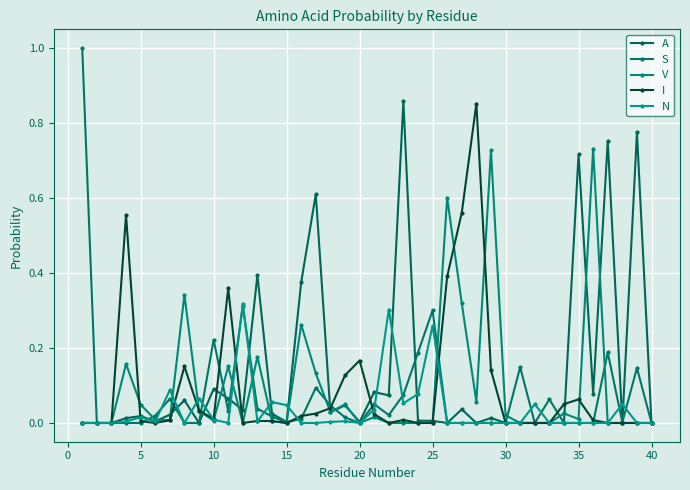

At how many categories does at least one series exceed 0?

37